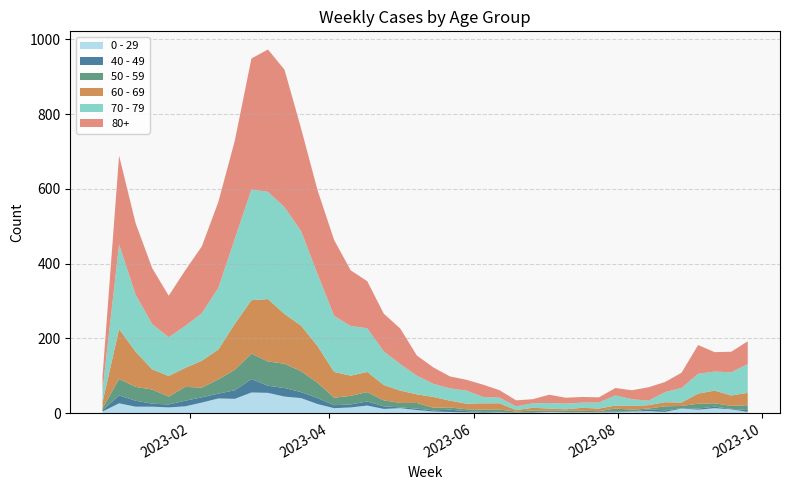

Reading left to right, transcribe all the data shown in this chart.

0 - 29: 2022-12-26=4	2023-01-02=26	2023-01-09=17	2023-01-16=17	2023-01-23=15	2023-01-30=18	2023-02-06=28	2023-02-13=39	2023-02-20=38	2023-02-27=55	2023-03-06=54	2023-03-13=44	2023-03-20=40	2023-03-27=24	2023-04-03=13	2023-04-10=15	2023-04-17=20	2023-04-24=11	2023-05-01=13	2023-05-08=8	2023-05-15=4	2023-05-22=3	2023-05-29=2	2023-06-05=1	2023-06-12=2	2023-06-19=1	2023-06-26=1	2023-07-03=3	2023-07-10=2	2023-07-17=2	2023-07-24=2	2023-07-31=2	2023-08-07=4	2023-08-14=5	2023-08-21=3	2023-08-28=12	2023-09-04=9	2023-09-11=13	2023-09-18=10	2023-09-25=3
40 - 49: 2022-12-26=4	2023-01-02=21	2023-01-09=16	2023-01-16=8	2023-01-23=8	2023-01-30=15	2023-02-06=14	2023-02-13=13	2023-02-20=23	2023-02-27=36	2023-03-06=19	2023-03-13=23	2023-03-20=16	2023-03-27=16	2023-04-03=8	2023-04-10=8	2023-04-17=11	2023-04-24=7	2023-05-01=2	2023-05-08=4	2023-05-15=3	2023-05-22=6	2023-05-29=3	2023-06-05=2	2023-06-12=1	2023-06-19=1	2023-06-26=0	2023-07-03=0	2023-07-10=1	2023-07-17=0	2023-07-24=1	2023-07-31=2	2023-08-07=0	2023-08-14=5	2023-08-21=4	2023-08-28=1	2023-09-04=3	2023-09-11=4	2023-09-18=1	2023-09-25=5
50 - 59: 2022-12-26=5	2023-01-02=44	2023-01-09=37	2023-01-16=38	2023-01-23=21	2023-01-30=37	2023-02-06=26	2023-02-13=38	2023-02-20=55	2023-02-27=68	2023-03-06=65	2023-03-13=65	2023-03-20=56	2023-03-27=41	2023-04-03=20	2023-04-10=23	2023-04-17=25	2023-04-24=16	2023-05-01=12	2023-05-08=15	2023-05-15=7	2023-05-22=6	2023-05-29=5	2023-06-05=6	2023-06-12=6	2023-06-19=2	2023-06-26=6	2023-07-03=3	2023-07-10=3	2023-07-17=4	2023-07-24=2	2023-07-31=8	2023-08-07=5	2023-08-14=2	2023-08-21=11	2023-08-28=6	2023-09-04=13	2023-09-11=9	2023-09-18=8	2023-09-25=13
60 - 69: 2022-12-26=16	2023-01-02=134	2023-01-09=94	2023-01-16=54	2023-01-23=55	2023-01-30=51	2023-02-06=72	2023-02-13=80	2023-02-20=123	2023-02-27=143	2023-03-06=167	2023-03-13=133	2023-03-20=122	2023-03-27=98	2023-04-03=69	2023-04-10=54	2023-04-17=54	2023-04-24=41	2023-05-01=33	2023-05-08=23	2023-05-15=29	2023-05-22=18	2023-05-29=15	2023-06-05=17	2023-06-12=17	2023-06-19=4	2023-06-26=7	2023-07-03=6	2023-07-10=4	2023-07-17=8	2023-07-24=7	2023-07-31=8	2023-08-07=10	2023-08-14=9	2023-08-21=11	2023-08-28=9	2023-09-04=27	2023-09-11=34	2023-09-18=28	2023-09-25=33
70 - 79: 2022-12-26=32	2023-01-02=226	2023-01-09=153	2023-01-16=121	2023-01-23=104	2023-01-30=112	2023-02-06=127	2023-02-13=165	2023-02-20=228	2023-02-27=296	2023-03-06=287	2023-03-13=286	2023-03-20=253	2023-03-27=193	2023-04-03=150	2023-04-10=133	2023-04-17=117	2023-04-24=90	2023-05-01=71	2023-05-08=50	2023-05-15=35	2023-05-22=33	2023-05-29=35	2023-06-05=17	2023-06-12=15	2023-06-19=10	2023-06-26=12	2023-07-03=15	2023-07-10=15	2023-07-17=14	2023-07-24=16	2023-07-31=27	2023-08-07=18	2023-08-14=12	2023-08-21=27	2023-08-28=39	2023-09-04=53	2023-09-11=51	2023-09-18=62	2023-09-25=77
80+: 2022-12-26=38	2023-01-02=238	2023-01-09=191	2023-01-16=150	2023-01-23=111	2023-01-30=149	2023-02-06=179	2023-02-13=230	2023-02-20=263	2023-02-27=351	2023-03-06=381	2023-03-13=368	2023-03-20=275	2023-03-27=224	2023-04-03=203	2023-04-10=149	2023-04-17=126	2023-04-24=101	2023-05-01=95	2023-05-08=54	2023-05-15=44	2023-05-22=32	2023-05-29=29	2023-06-05=33	2023-06-12=20	2023-06-19=16	2023-06-26=11	2023-07-03=22	2023-07-10=16	2023-07-17=15	2023-07-24=14	2023-07-31=20	2023-08-07=24	2023-08-14=36	2023-08-21=27	2023-08-28=41	2023-09-04=77	2023-09-11=52	2023-09-18=55	2023-09-25=61